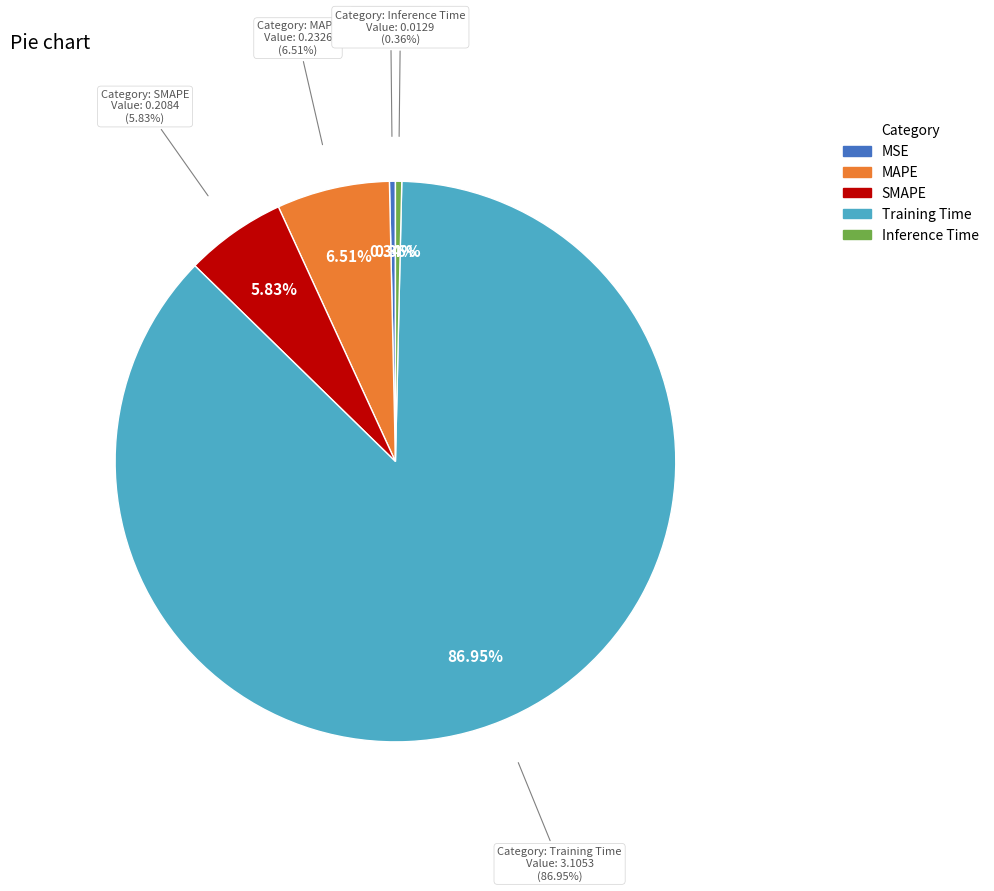

Rank the categories by value from highest to lowest.

Training Time, MAPE, SMAPE, Inference Time, MSE